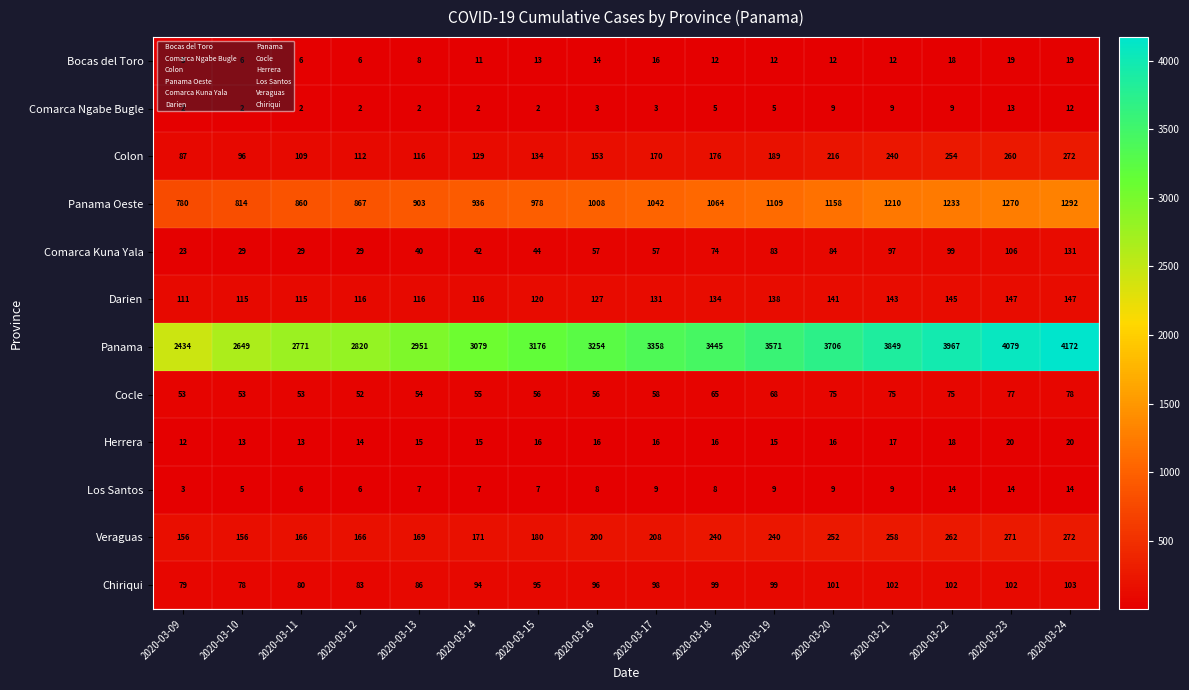

Which series has the largest total across all categories?

Panama